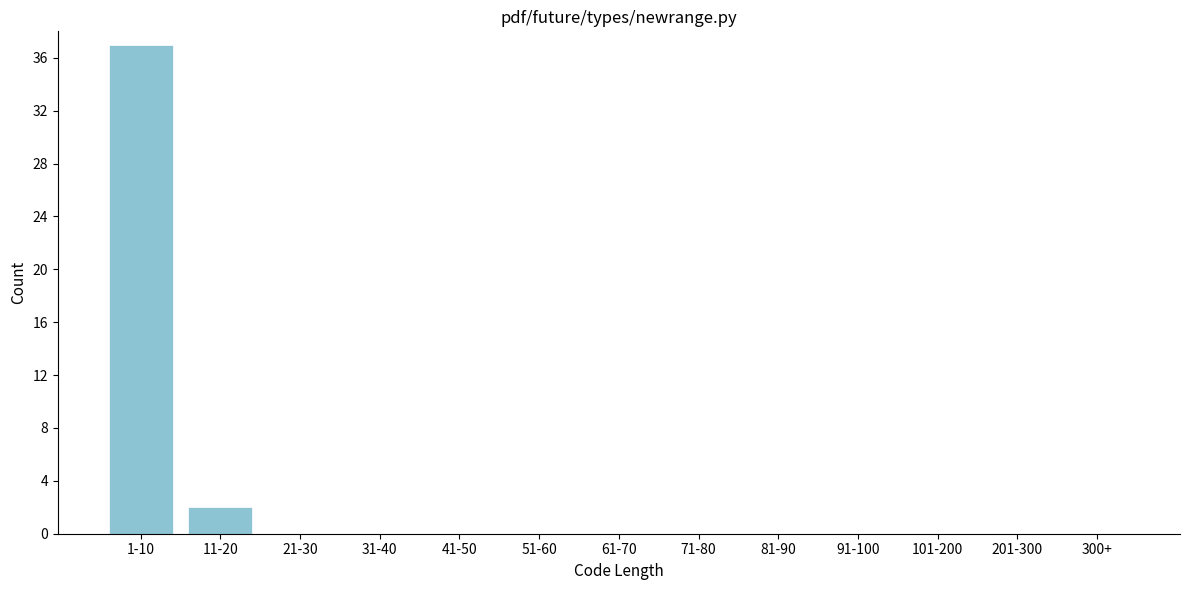

Reading right to left, list all the values displayed in this chart.

300+=0	201-300=0	101-200=0	91-100=0	81-90=0	71-80=0	61-70=0	51-60=0	41-50=0	31-40=0	21-30=0	11-20=2	1-10=37